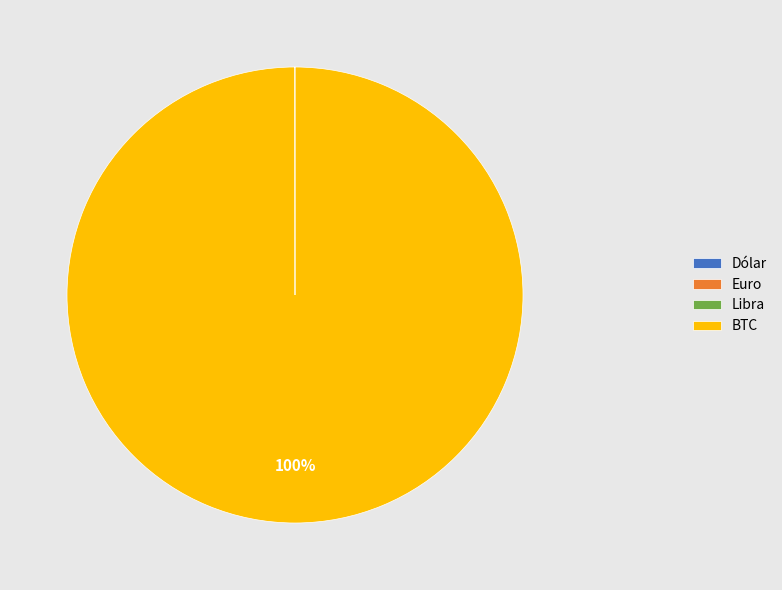

Is BTC the majority of the pie?

Yes